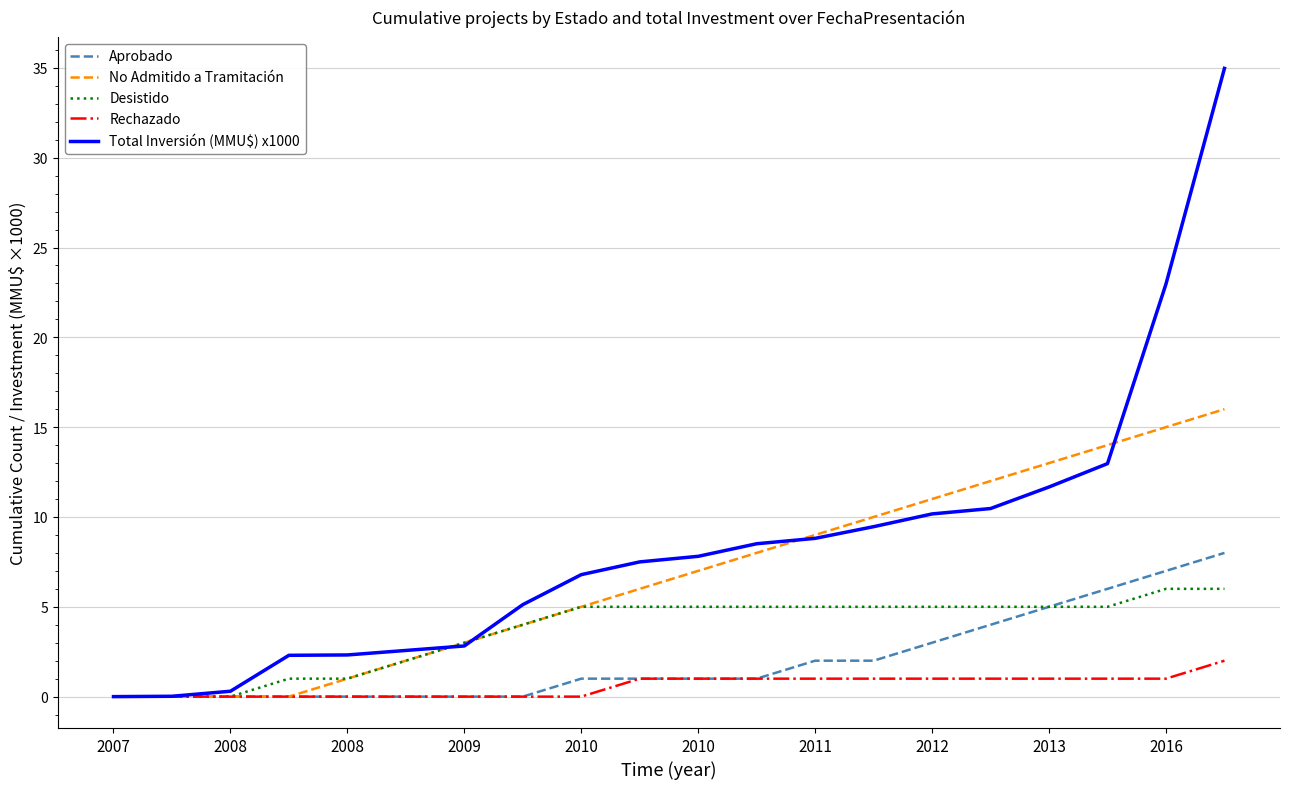

Rank the series by their average value, from highest to lowest.

Total Inversión (MMU$) x1000, No Admitido a Tramitación, Desistido, Aprobado, Rechazado